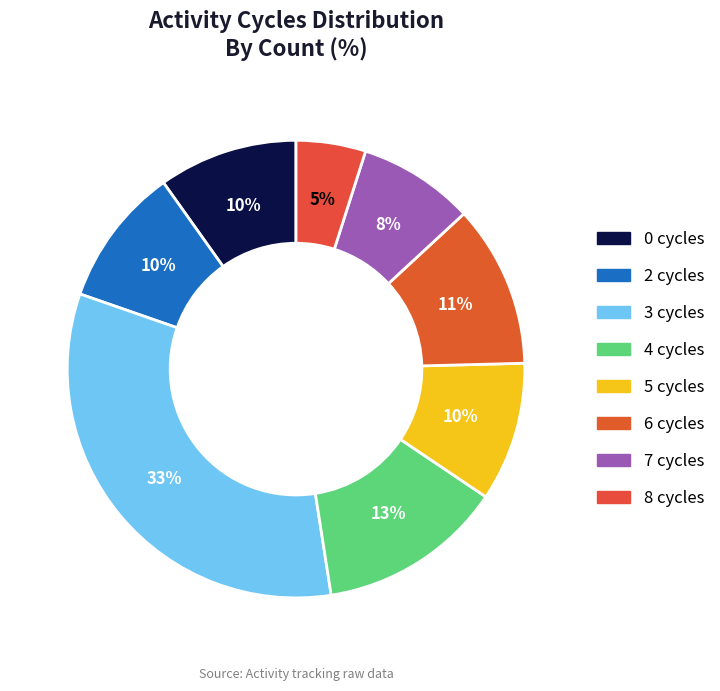

Is there any slice that represents more than half of the pie?

No